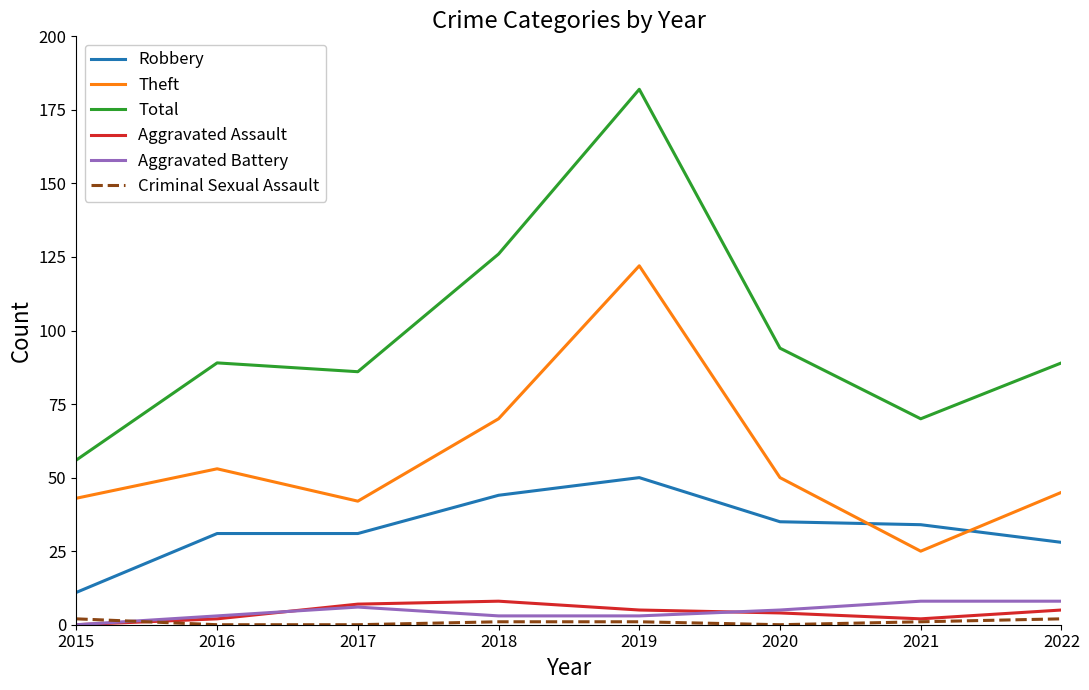

What is the difference between the highest and lowest values at 2021?

69